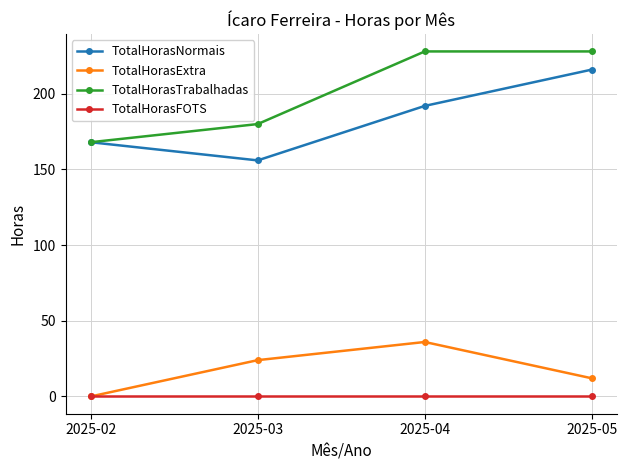

Reading left to right, transcribe all the data shown in this chart.

TotalHorasNormais: 2025-02=168	2025-03=156	2025-04=192	2025-05=216
TotalHorasExtra: 2025-02=0	2025-03=24	2025-04=36	2025-05=12
TotalHorasTrabalhadas: 2025-02=168	2025-03=180	2025-04=228	2025-05=228
TotalHorasFOTS: 2025-02=0	2025-03=0	2025-04=0	2025-05=0